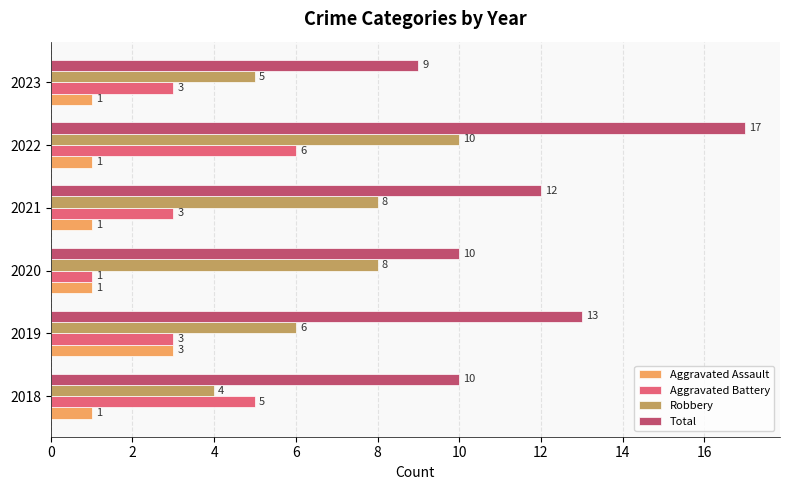

Rank the series by their average value, from highest to lowest.

Total, Robbery, Aggravated Battery, Aggravated Assault